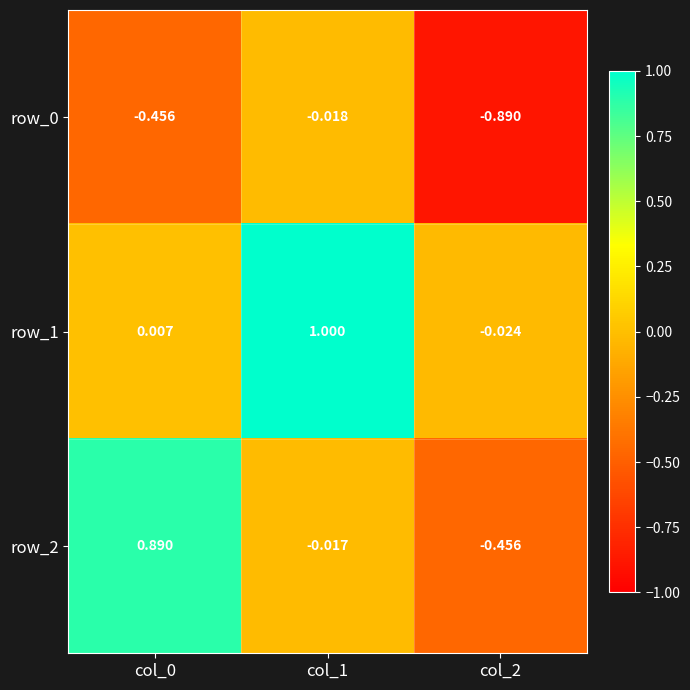

Between col_0 and col_1, which series saw the biggest shift?

row_1